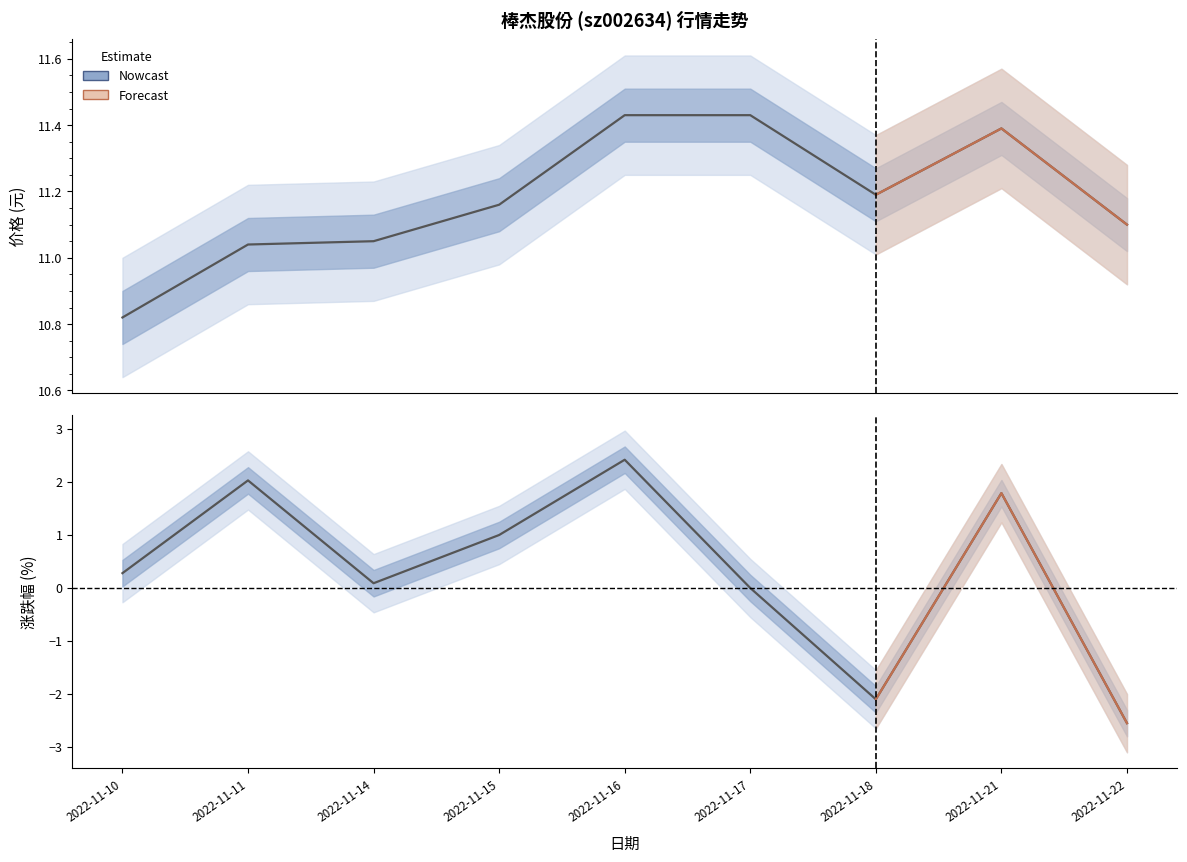

What is the spread (max minus min) of values at 2022-11-18?

13.3